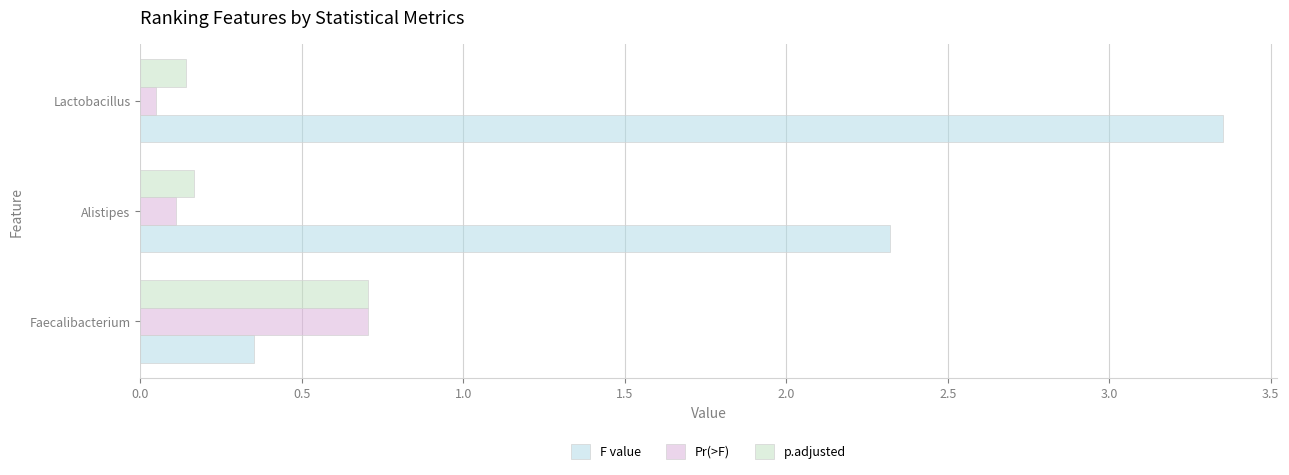

The Pr(>F) series shows 0.7 at Faecalibacterium. True or false?

True